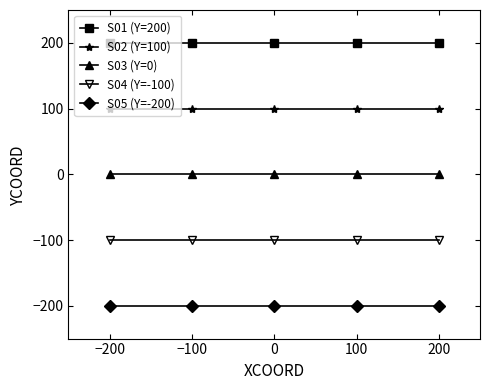

List the series in order of their peak value, lowest first.

S05 (Y=-200), S04 (Y=-100), S03 (Y=0), S02 (Y=100), S01 (Y=200)